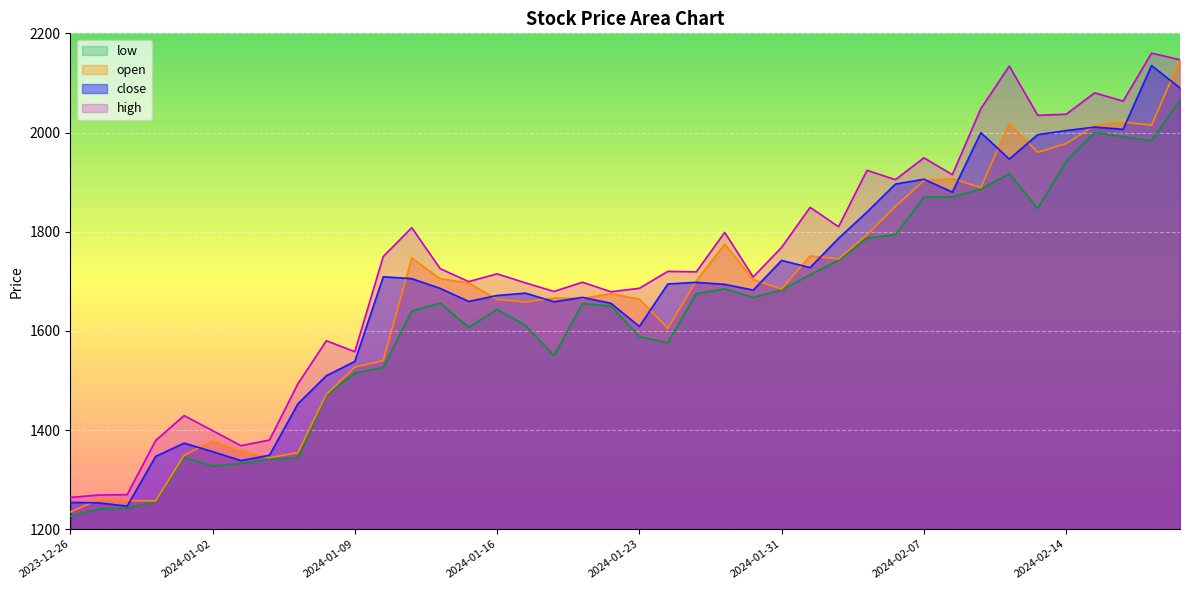

What is the difference between the high values at 2024-01-01 and 2024-01-24?

291.0